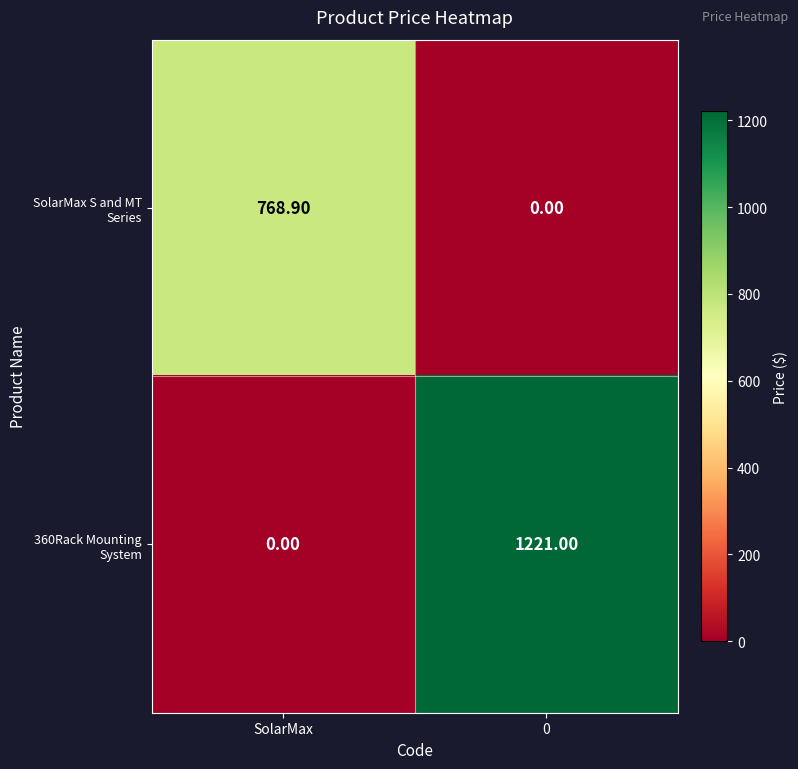

Rank the series by their average value, from highest to lowest.

360Rack Mounting System, SolarMax S and MT Series